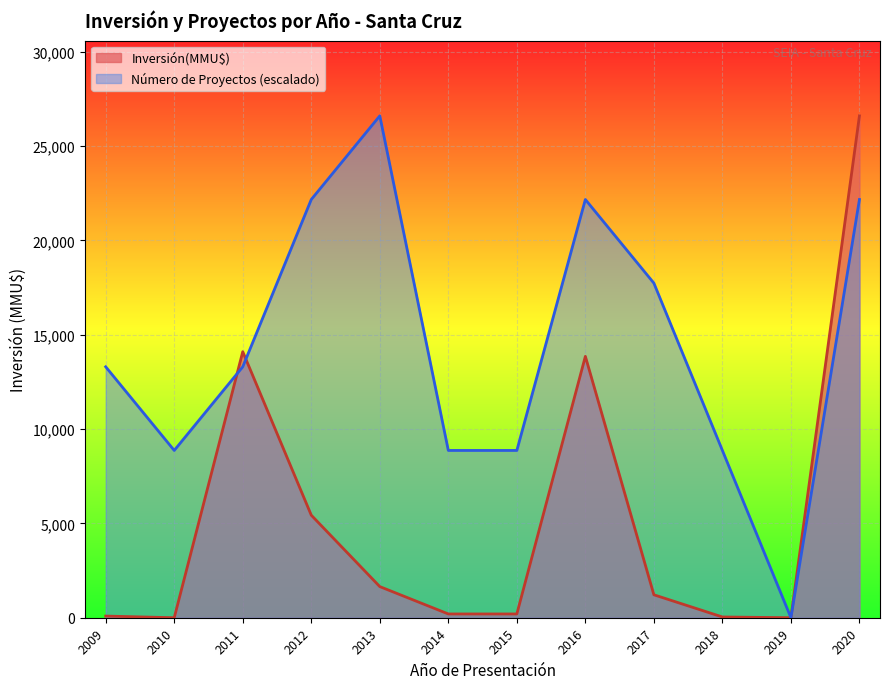

Which series has the largest total across all categories?

Número de Proyectos (escalado)